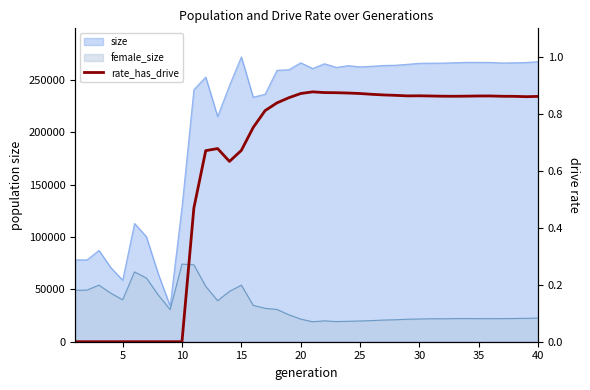

What is the sum of all values?

24.6